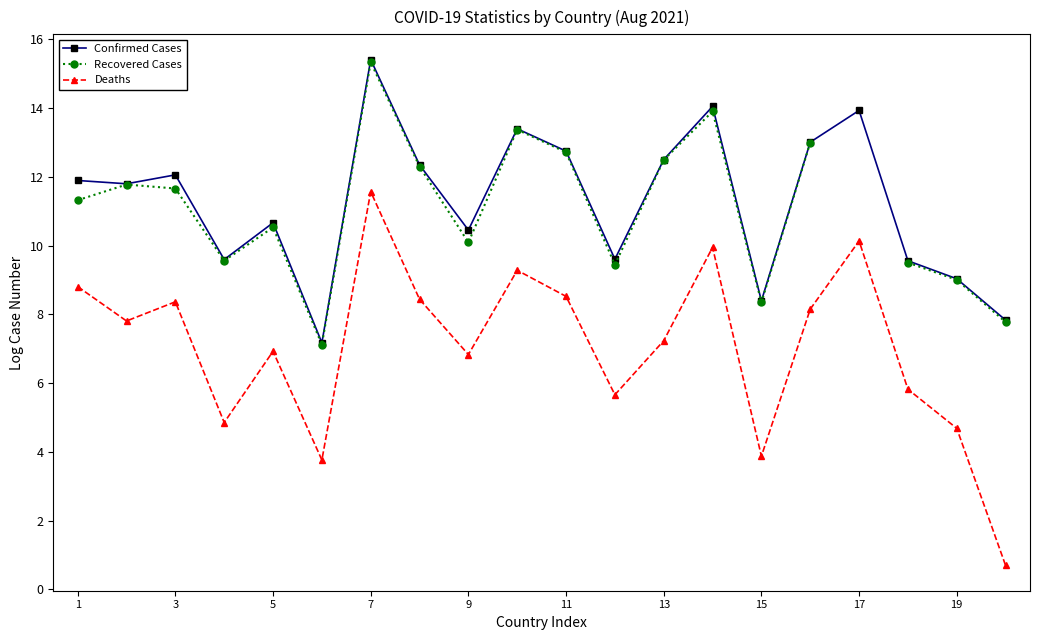

Count the number of data series in this chart.

3